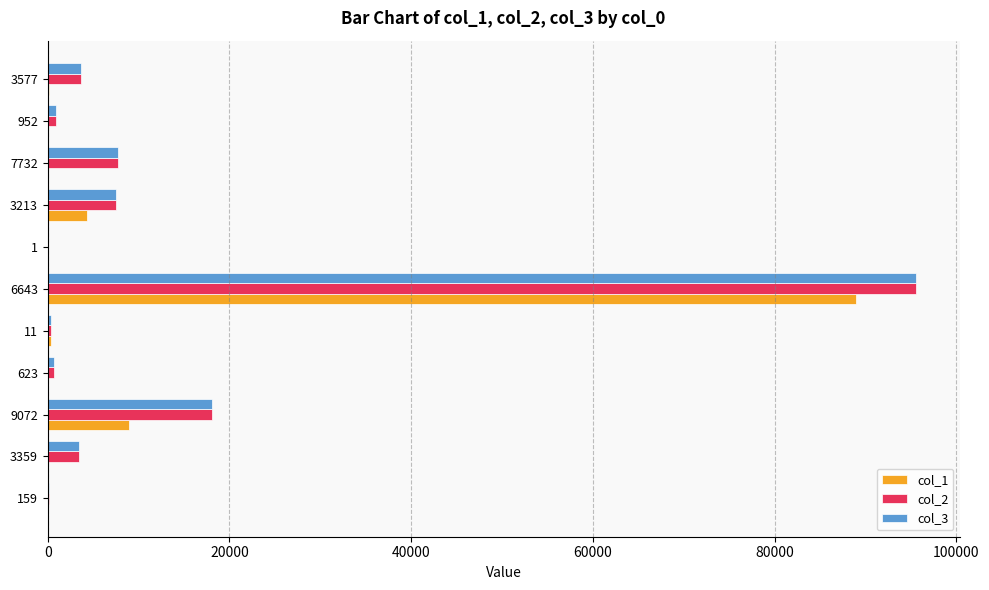

At which category is the sum across all series the highest?

6643